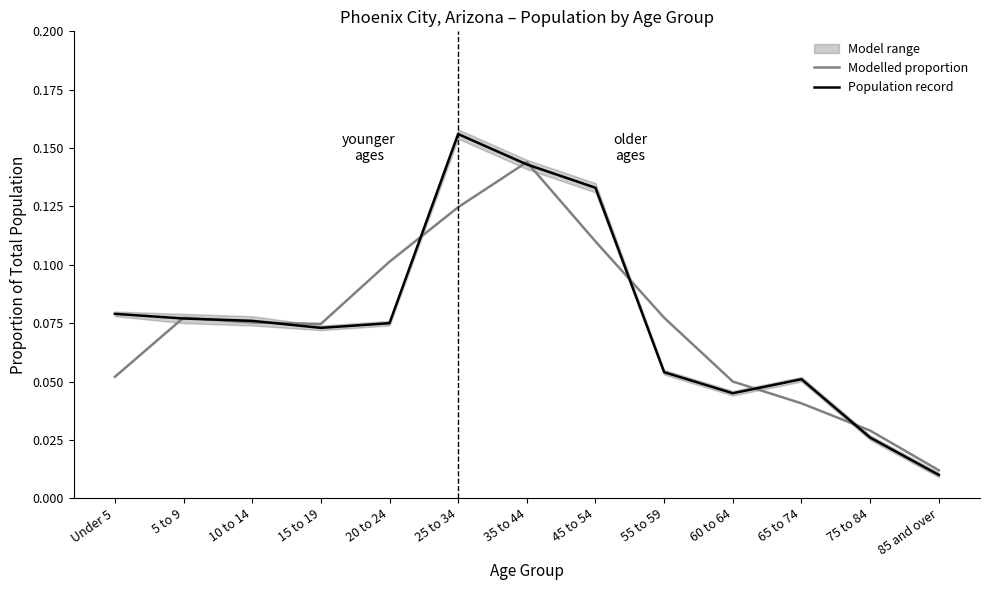

What are all the series names shown in the legend?

Modelled proportion, Population record